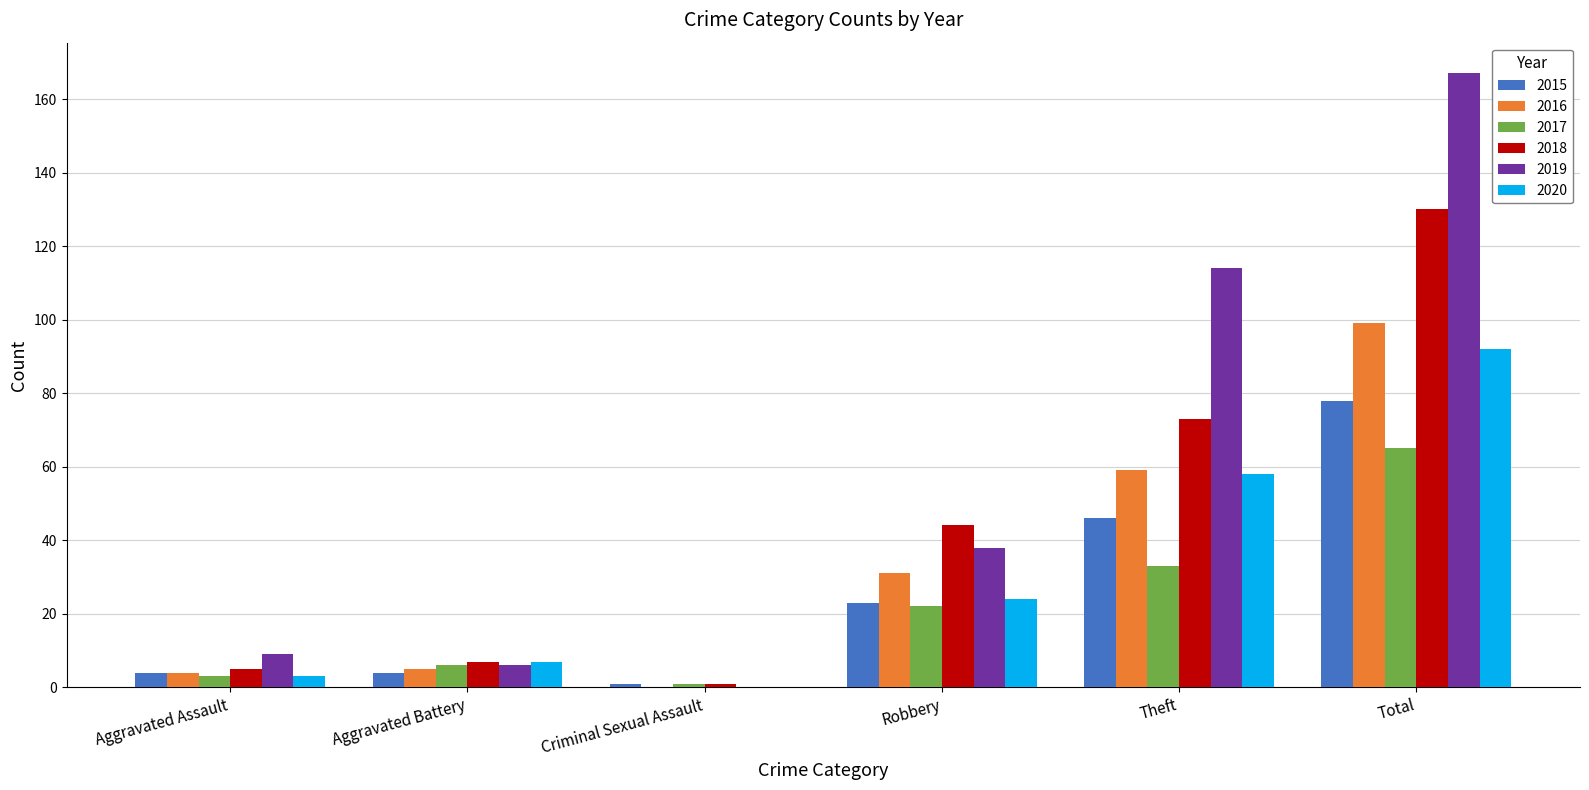

The value of 2017 at Robbery is 22. True or false?

True